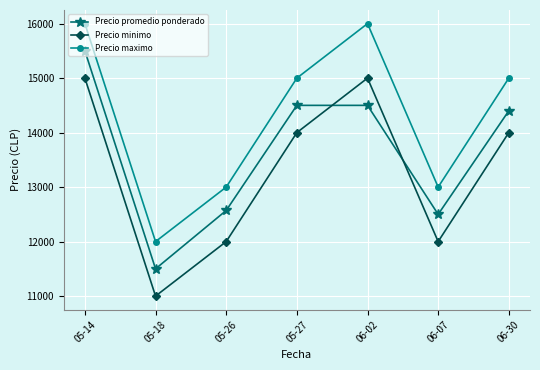

After their last crossing, which series has the higher values: Precio minimo or Precio promedio ponderado?

Precio promedio ponderado